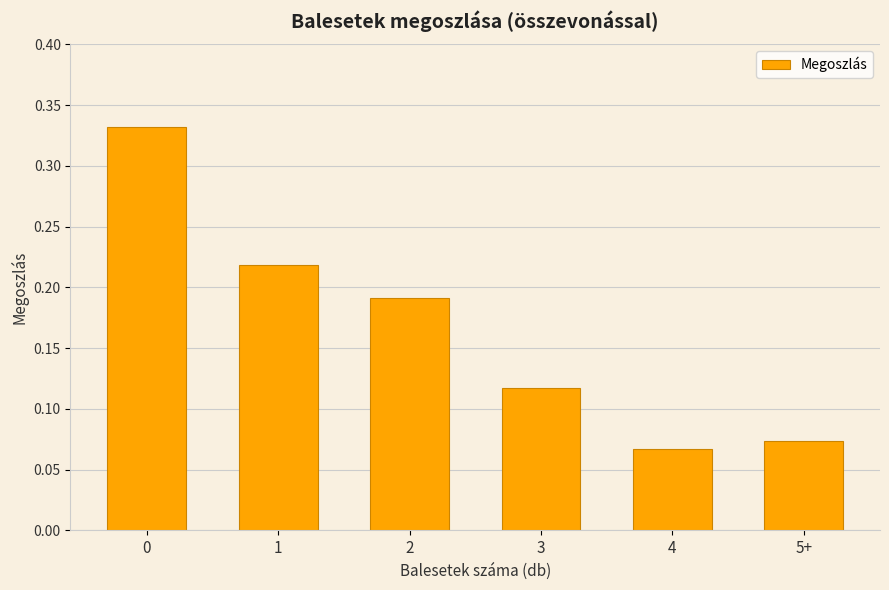

Is it true that the value at 0 is 0.2?

False